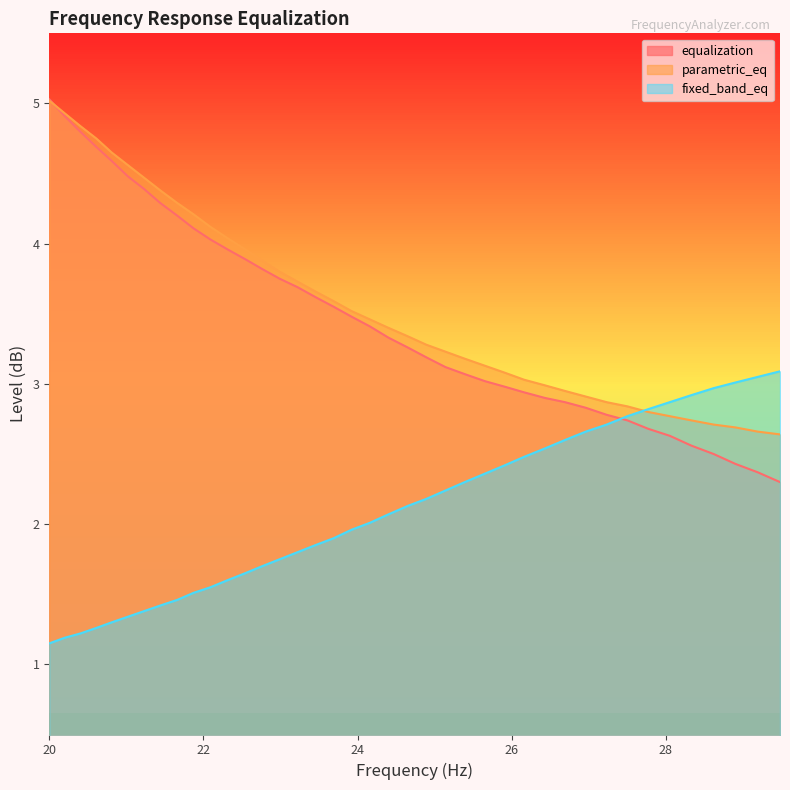

Which series has the widest spread of values?

equalization